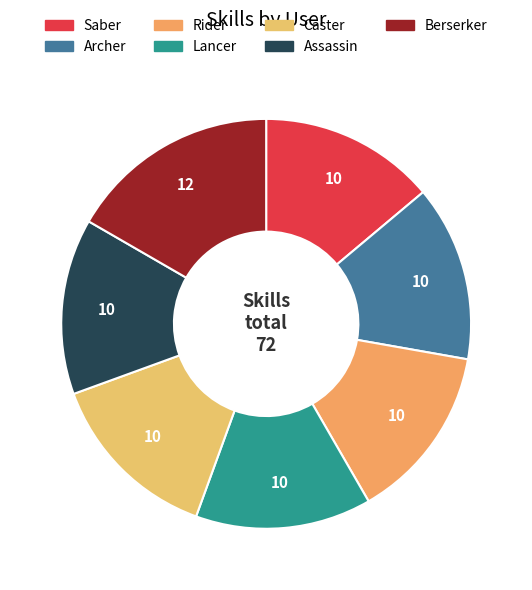

How much of the chart is everything except Caster?

86.1%